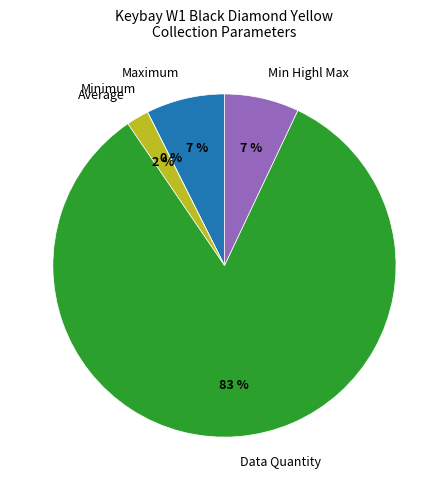

Which category has the biggest portion of the pie?

Data Quantity